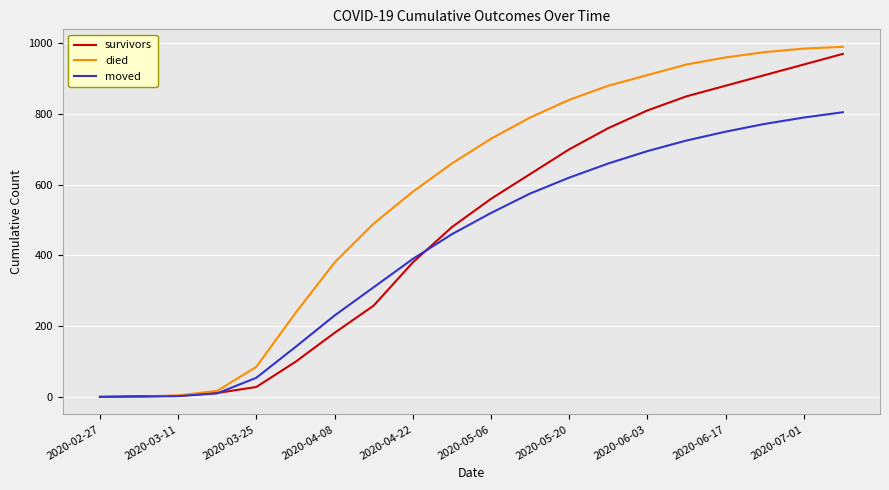

Which series has the largest total across all categories?

died